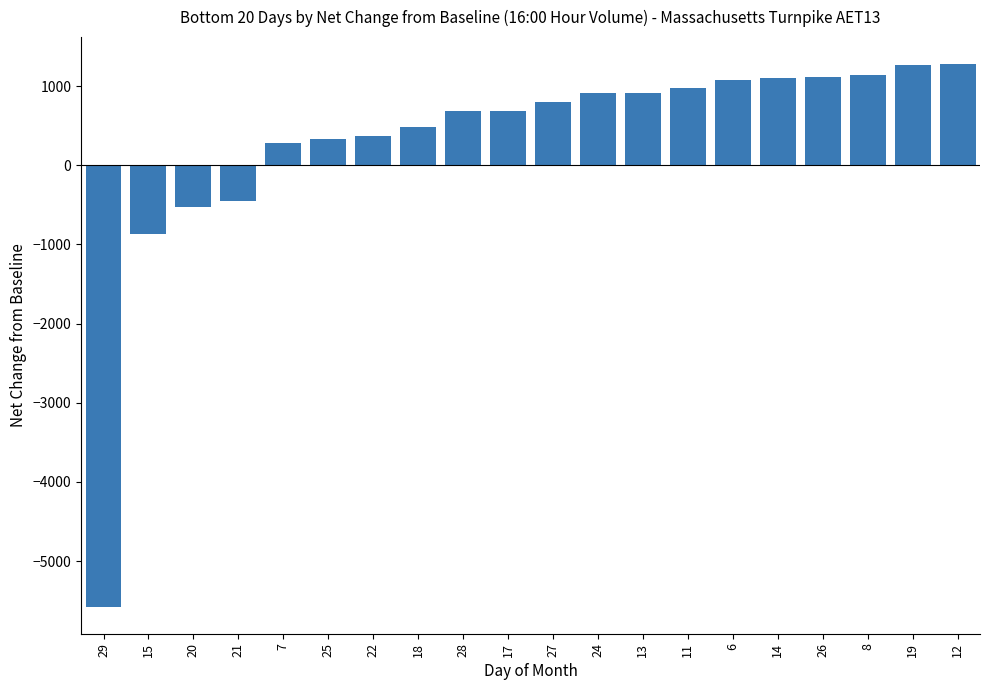

Read the value at 25, to the nearest 50.

350